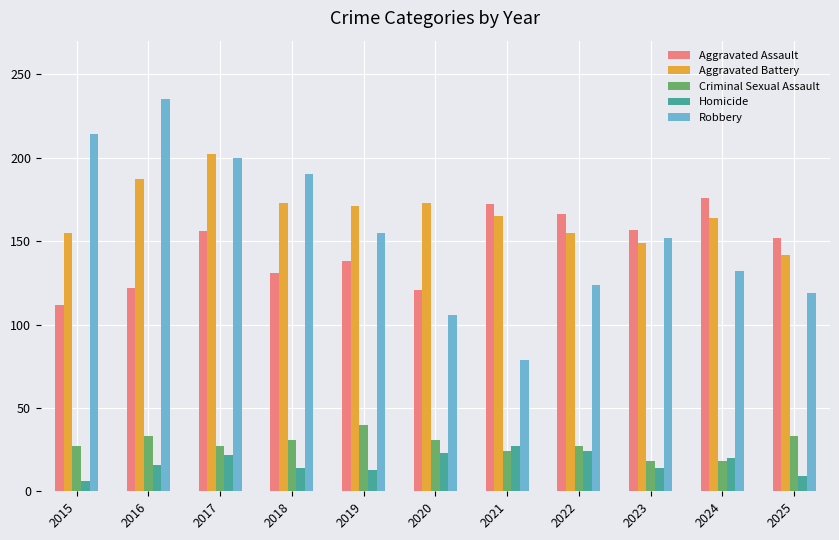

Is it true that Homicide equals 9 at 2025?

True